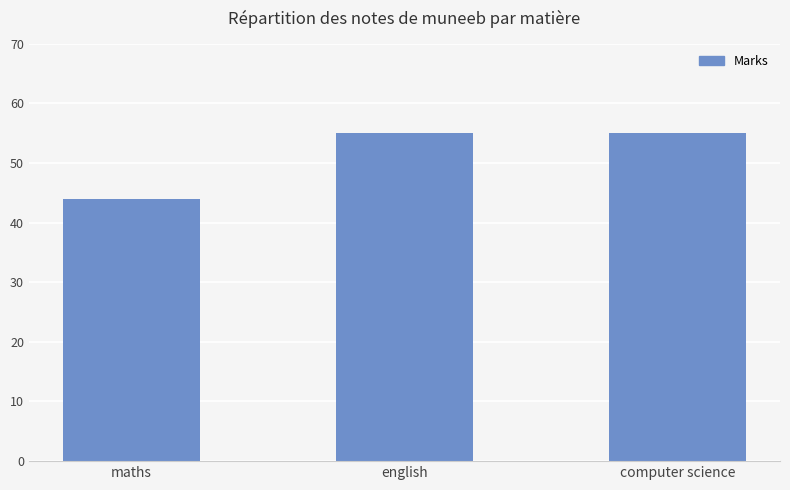

True or false: the data shows 55 at computer science.

True